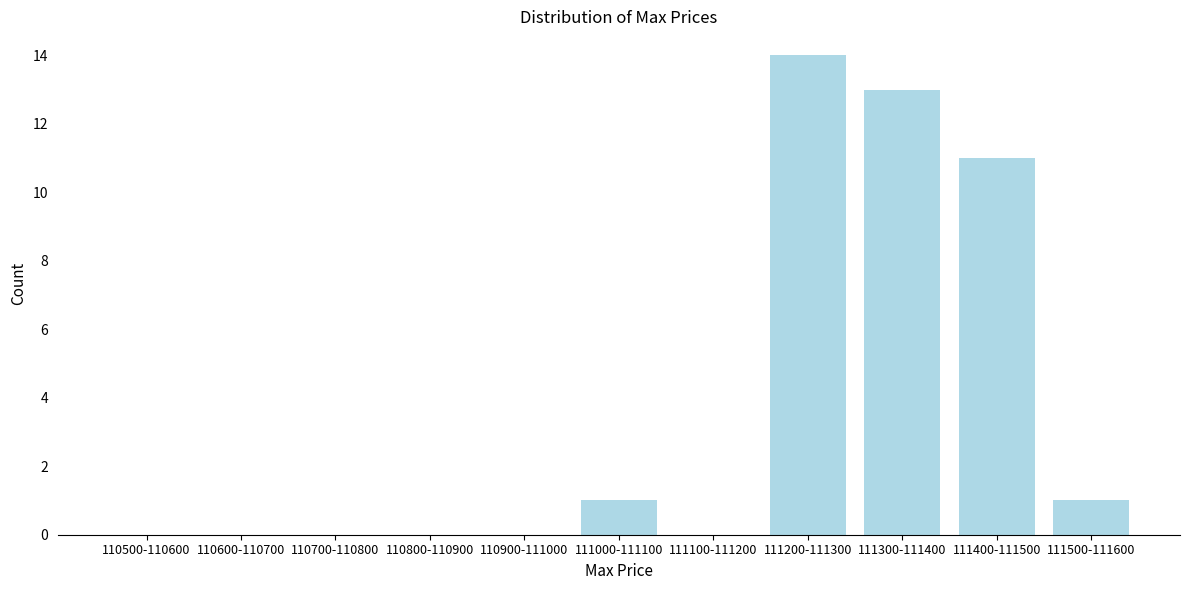

Reading left to right, transcribe all the data shown in this chart.

110500-110600=0	110600-110700=0	110700-110800=0	110800-110900=0	110900-111000=0	111000-111100=1	111100-111200=0	111200-111300=14	111300-111400=13	111400-111500=11	111500-111600=1